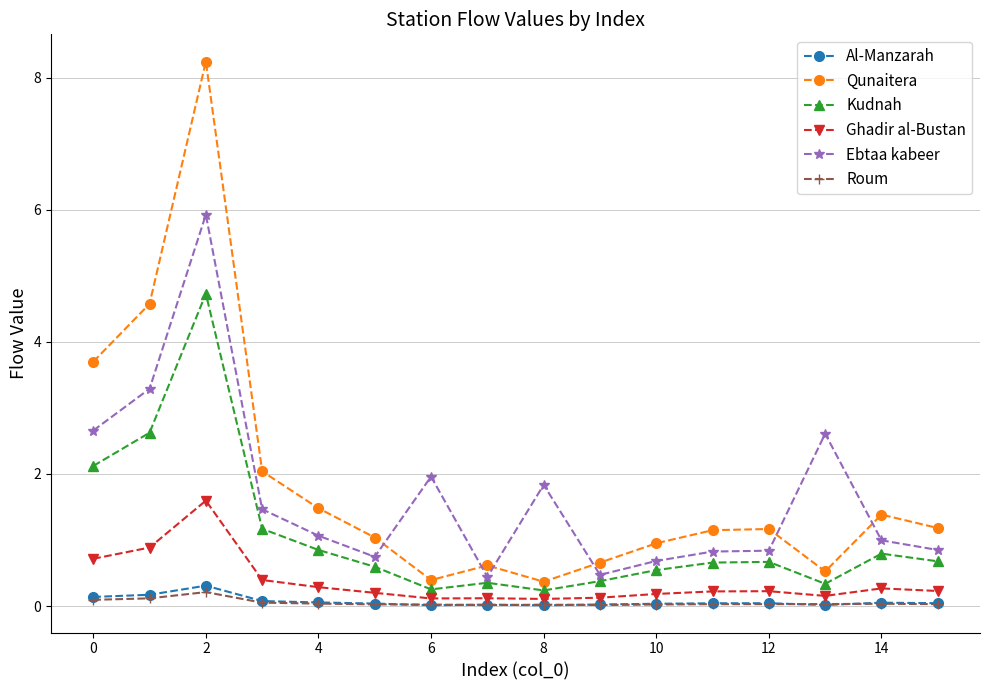

True or false: Al-Manzarah and Ebtaa kabeer intersect in this chart.

False